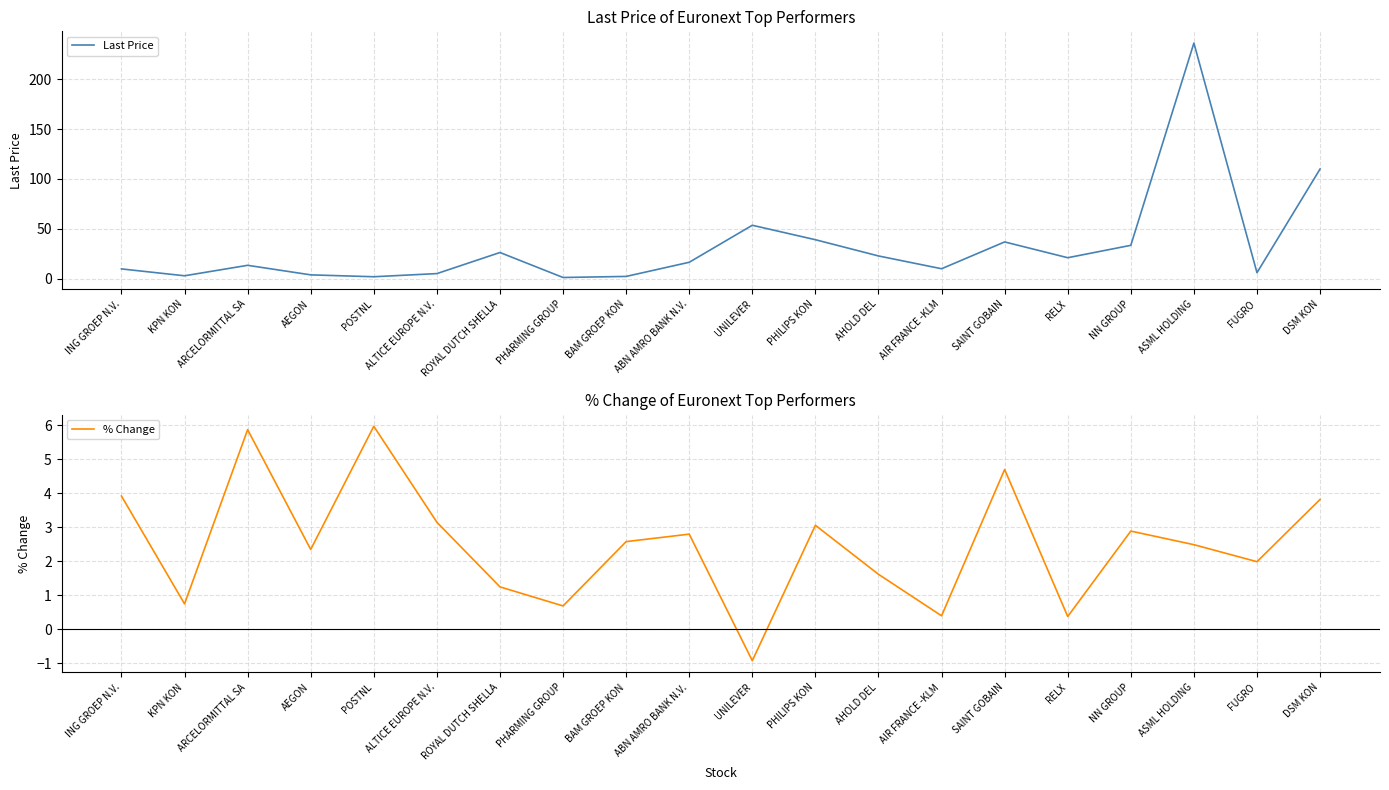

Reading right to left, list all the values displayed in this chart.

Last Price: DSM KON=110.0	FUGRO=6.0	ASML HOLDING=236.3	NN GROUP=33.5	RELX=21.1	SAINT GOBAIN=36.9	AIR FRANCE -KLM=10.0	AHOLD DEL=22.8	PHILIPS KON=39.1	UNILEVER=53.6	ABN AMRO BANK N.V.=16.5	BAM GROEP KON=2.3	PHARMING GROUP=1.2	ROYAL DUTCH SHELLA=26.3	ALTICE EUROPE N.V.=5.1	POSTNL=2.0	AEGON=3.9	ARCELORMITTAL SA=13.5	KPN KON=3.0	ING GROEP N.V.=9.8
% Change: DSM KON=3.8	FUGRO=2.0	ASML HOLDING=2.5	NN GROUP=2.9	RELX=0.4	SAINT GOBAIN=4.7	AIR FRANCE -KLM=0.4	AHOLD DEL=1.6	PHILIPS KON=3.1	UNILEVER=-0.9	ABN AMRO BANK N.V.=2.8	BAM GROEP KON=2.6	PHARMING GROUP=0.7	ROYAL DUTCH SHELLA=1.2	ALTICE EUROPE N.V.=3.1	POSTNL=6.0	AEGON=2.4	ARCELORMITTAL SA=5.9	KPN KON=0.8	ING GROEP N.V.=3.9